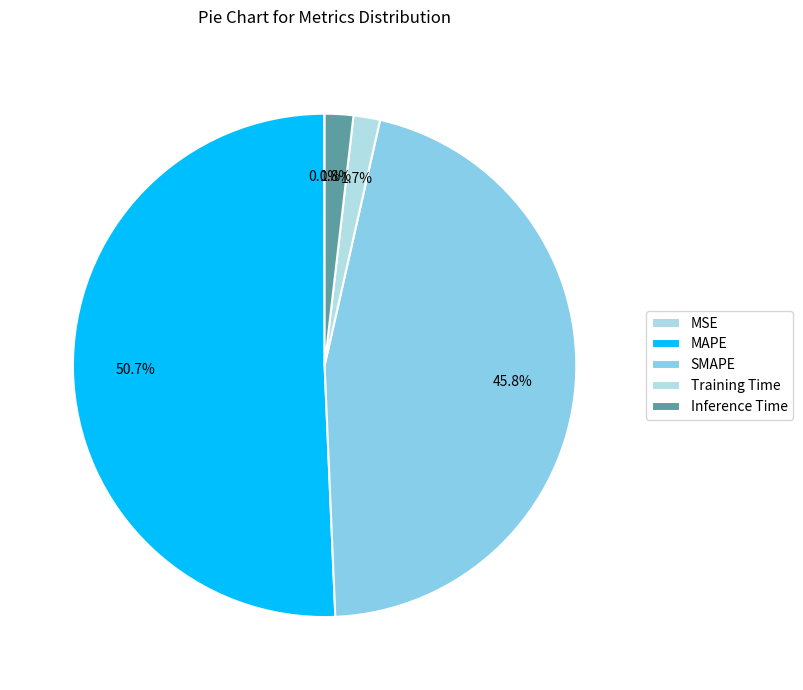

How many segments does this pie chart have?

5